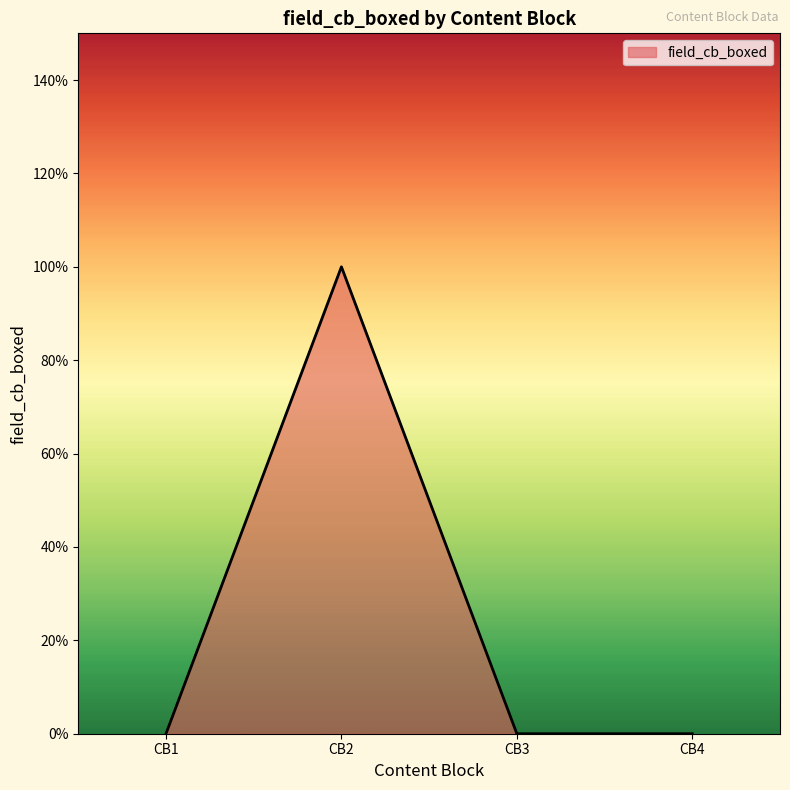

How many values exceed 0?

1